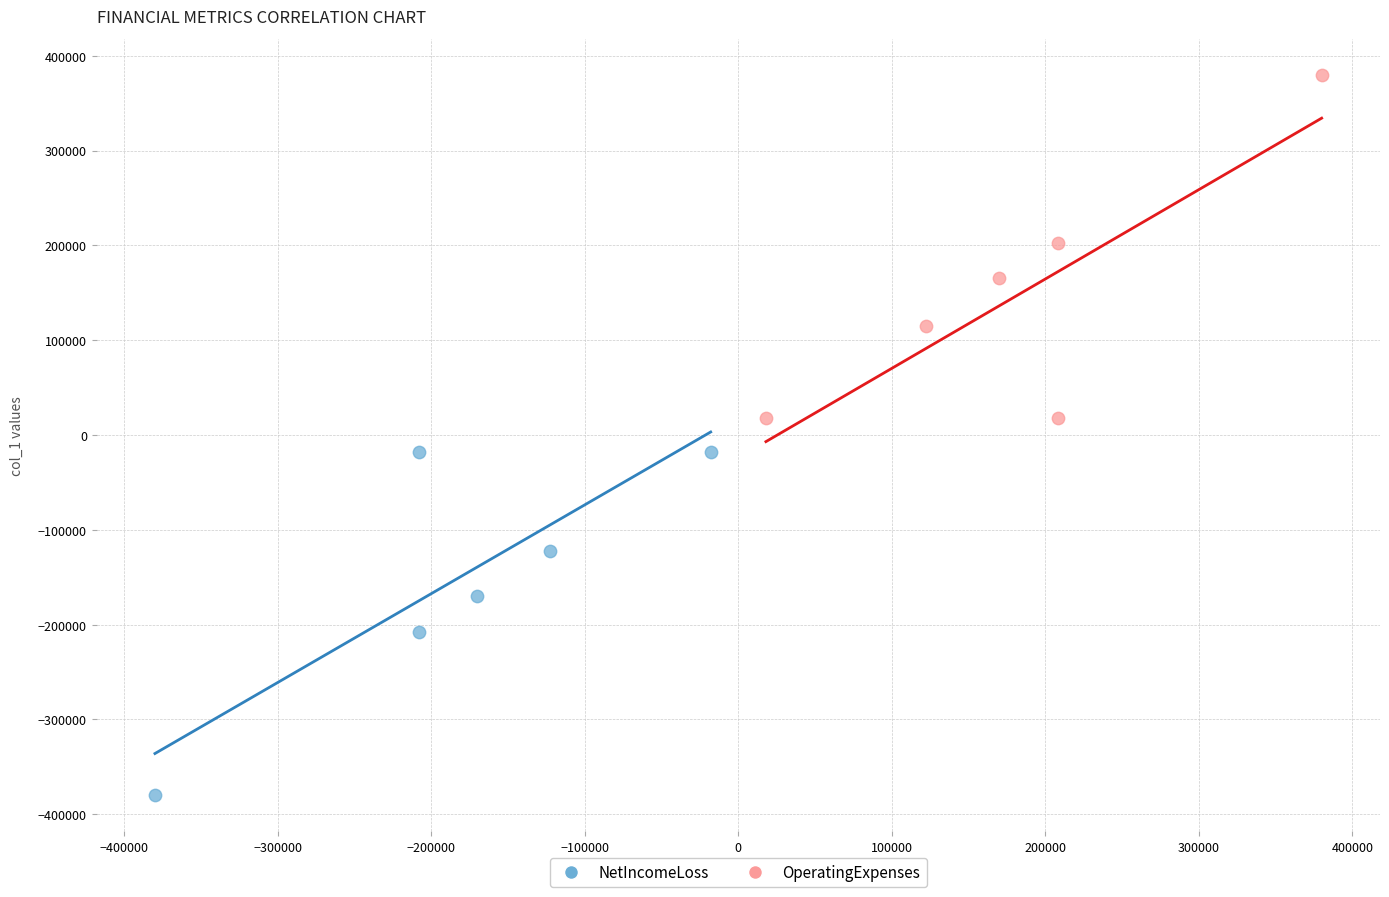

Which series reaches the minimum Y coordinate?

NetIncomeLoss